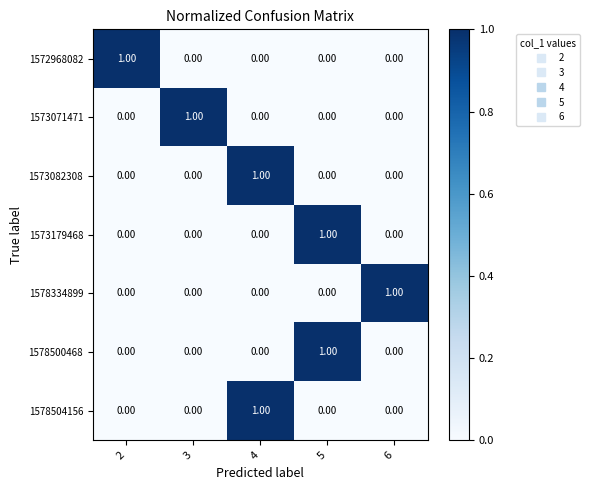

Which series has the largest total across all categories?

1572968082